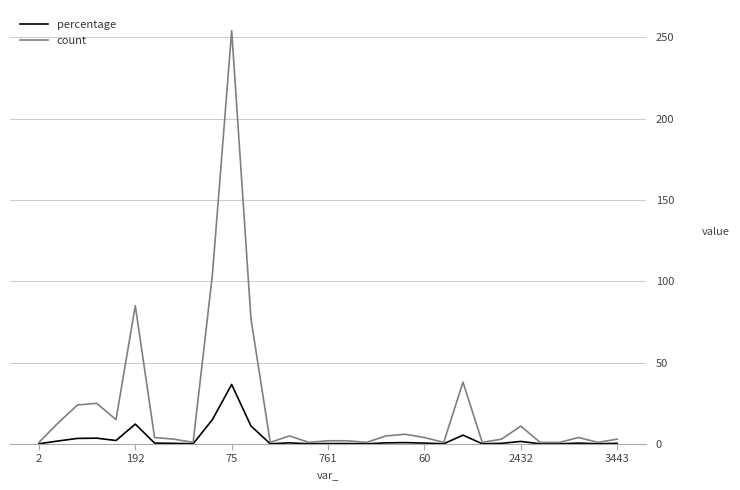

What is the maximum value shown in the chart?

254.0